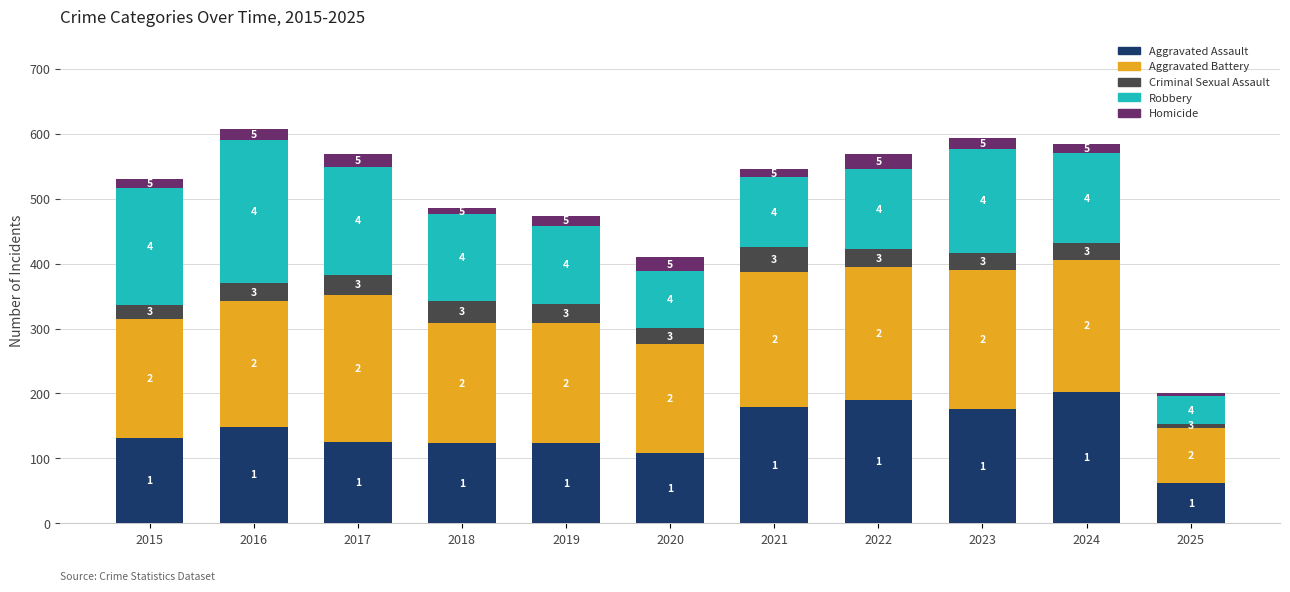

How many bars are there in total?

11